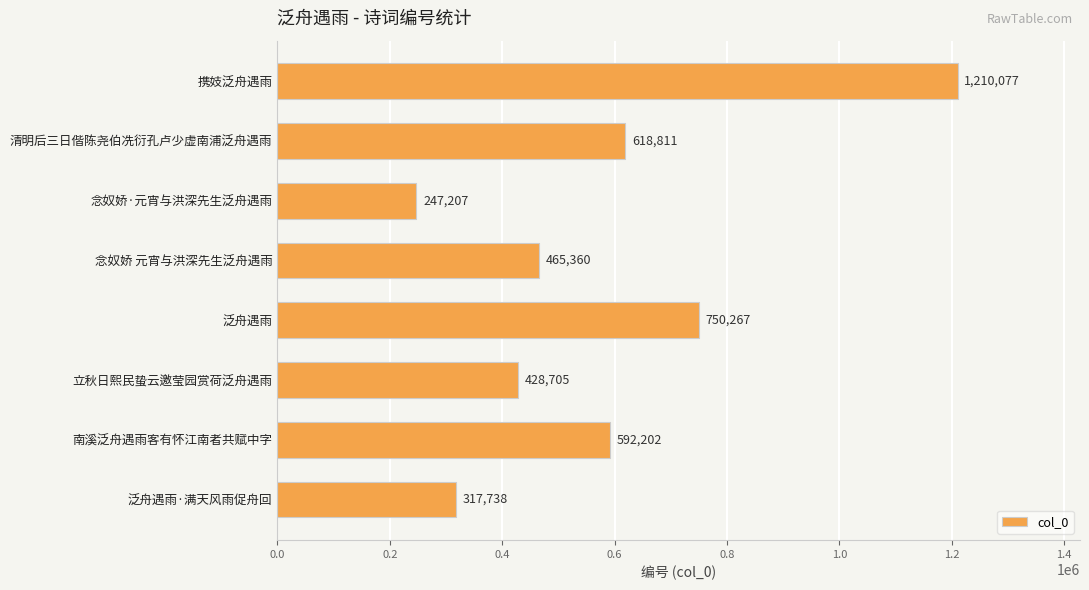

The chart shows a value of 1100853 at 泛舟遇雨. True or false?

False